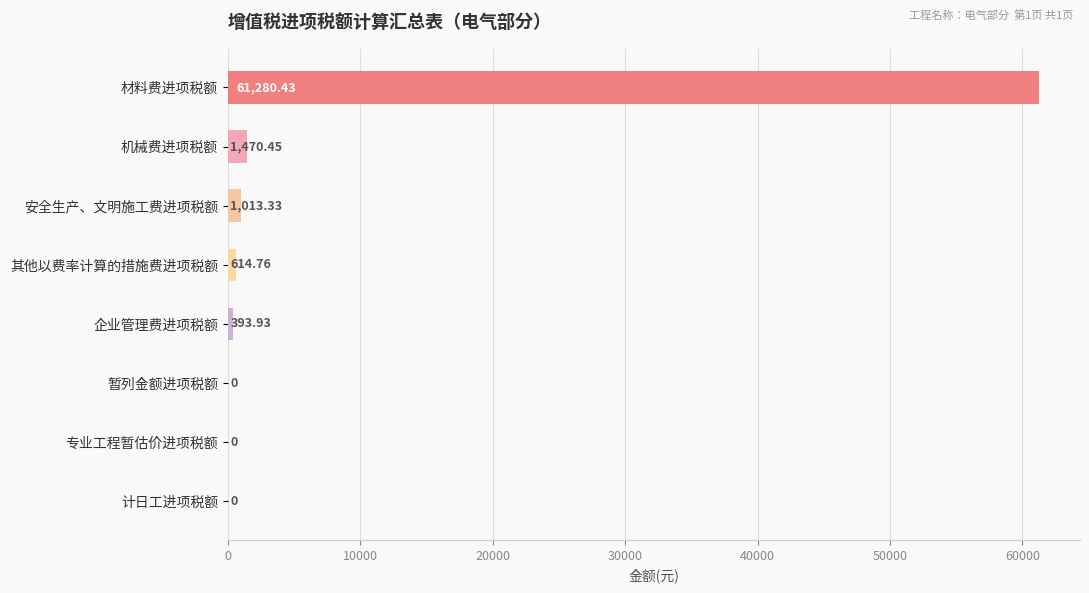

What is the change in value from 其他以费率计算的措施费进项税额 to 专业工程暂估价进项税额?

-614.8